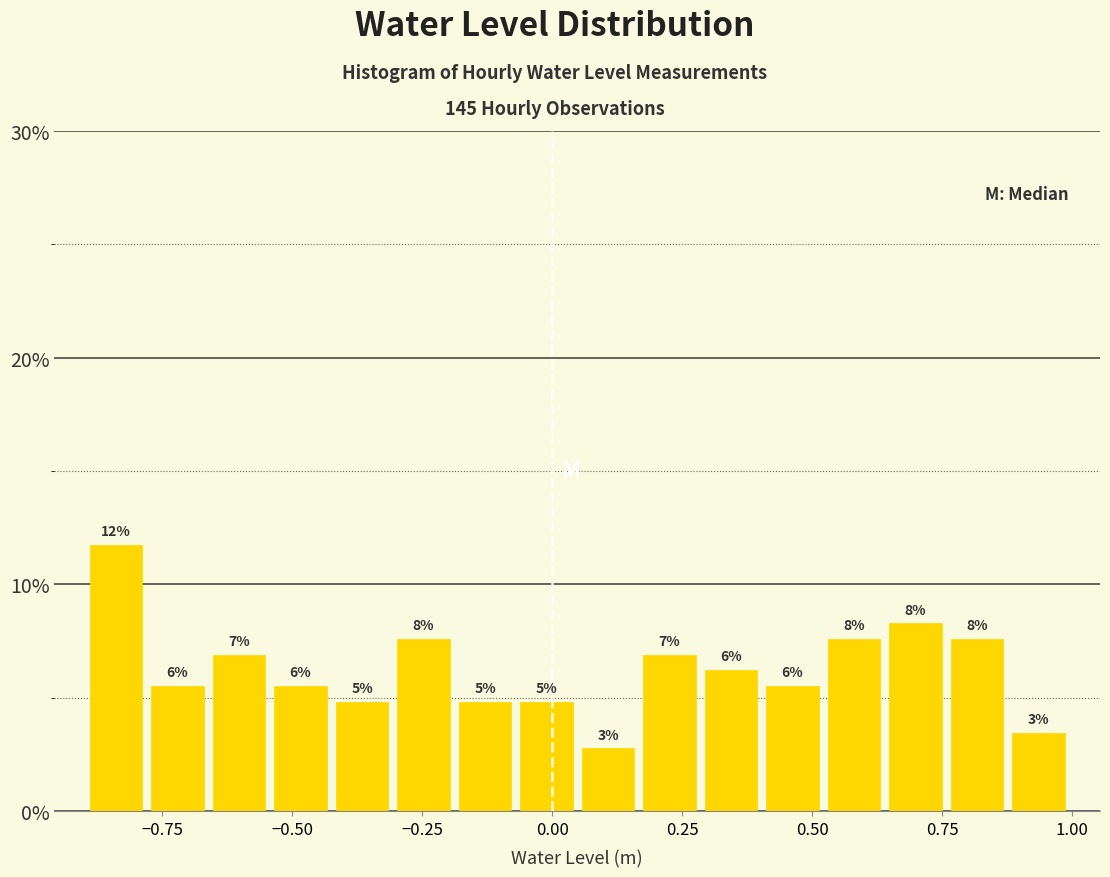

Read against the x-axis, roughly where is the centre of the tallest bar?

-0.85